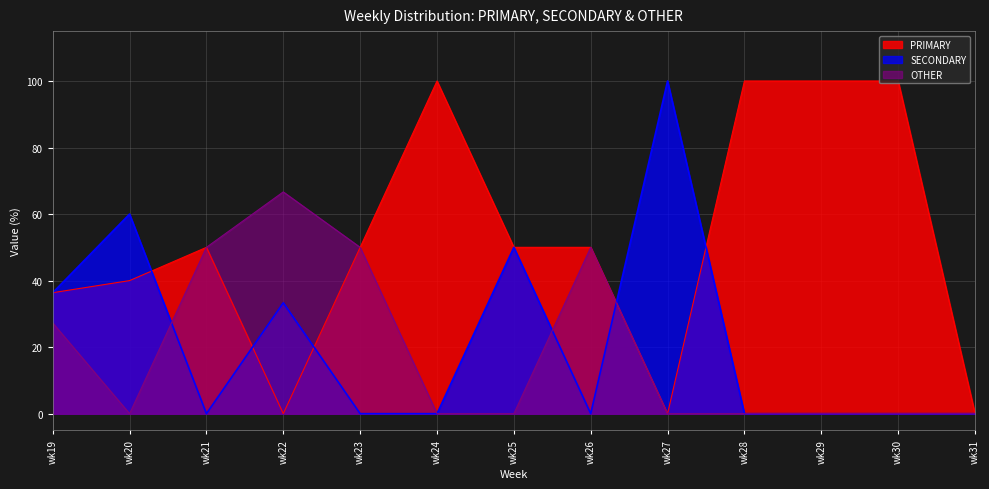

What is the average value of the OTHER series?

18.8